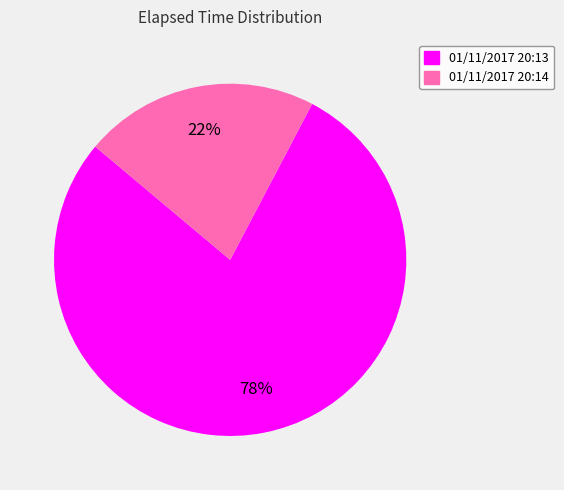

Rank the categories by value from highest to lowest.

01/11/2017 20:13, 01/11/2017 20:14